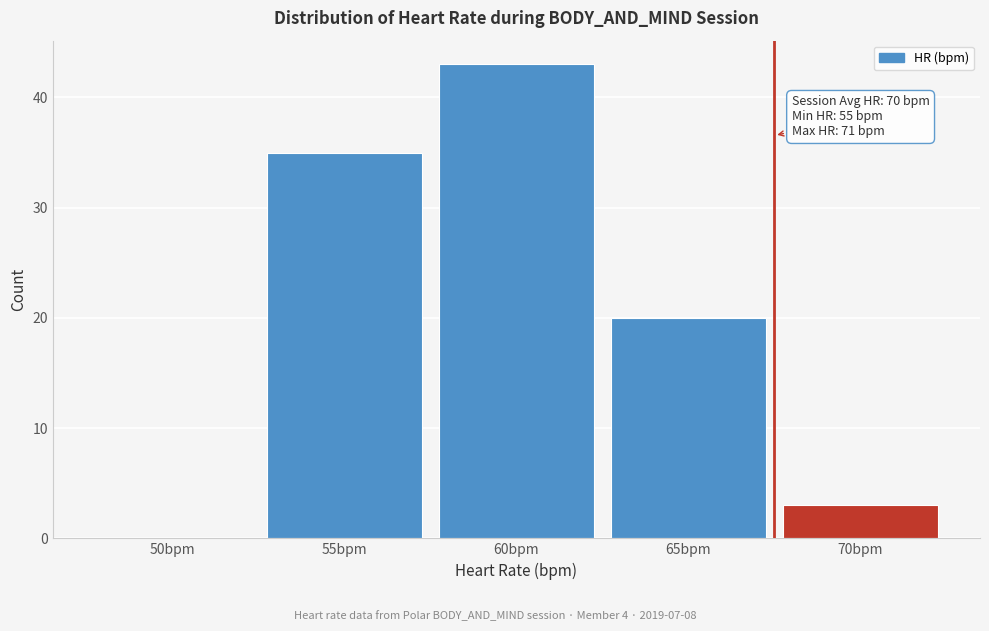

Reading left to right, what are all the values shown in this chart?

50bpm=0	55bpm=35	60bpm=43	65bpm=20	70bpm=3